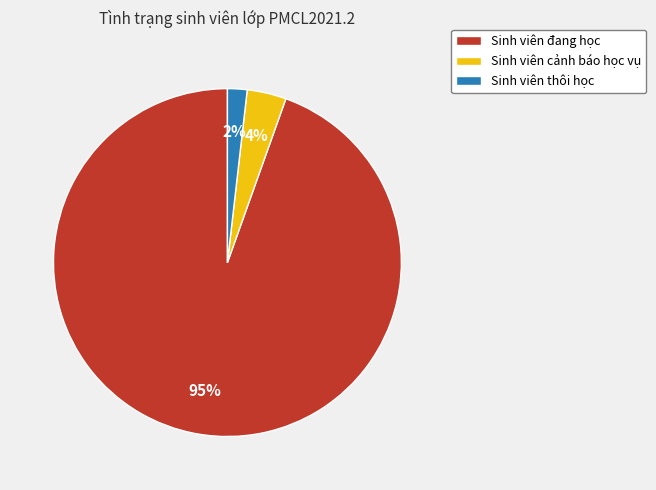

To the nearest percent, what percentage of the pie is Sinh viên thôi học?

2%